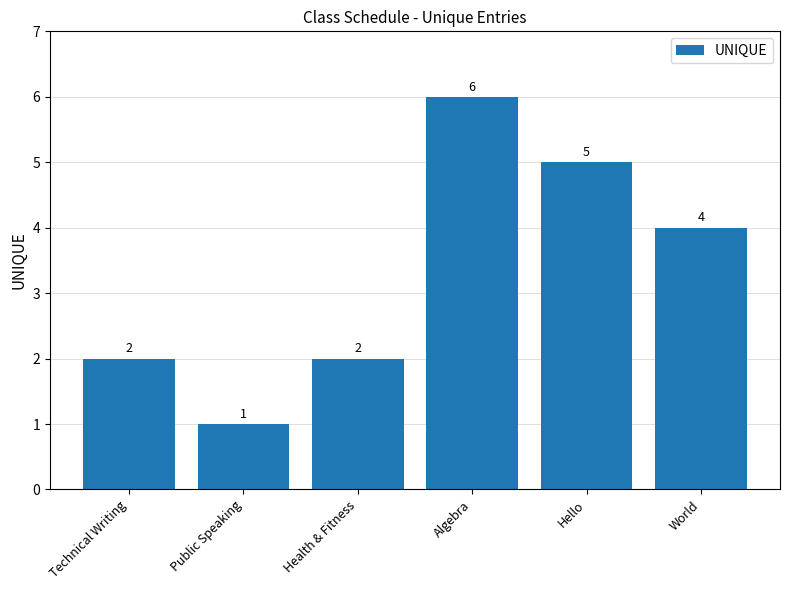

Reading left to right, what are all the values shown in this chart?

Technical Writing=2	Public Speaking=1	Health & Fitness=2	Algebra=6	Hello=5	World=4